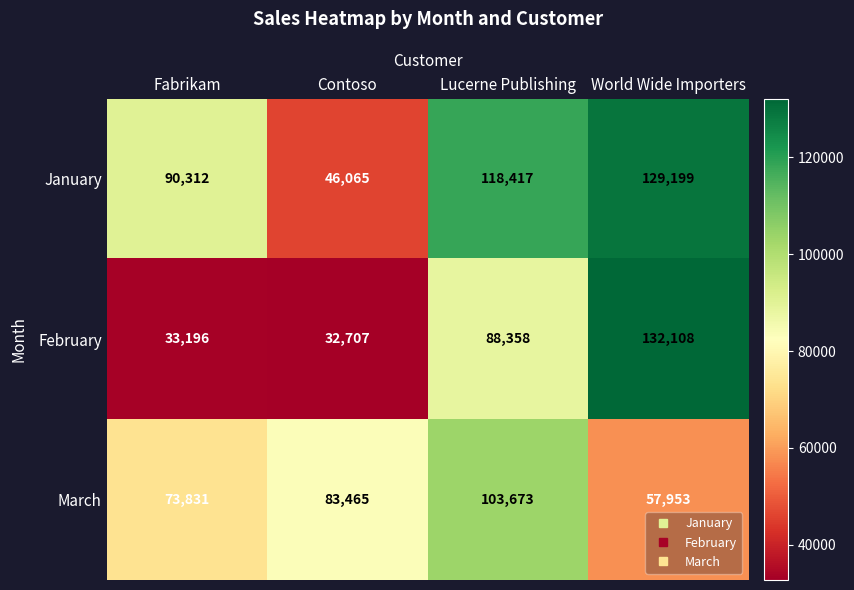

What is the sum of the January values at World Wide Importers and Lucerne Publishing?

247616